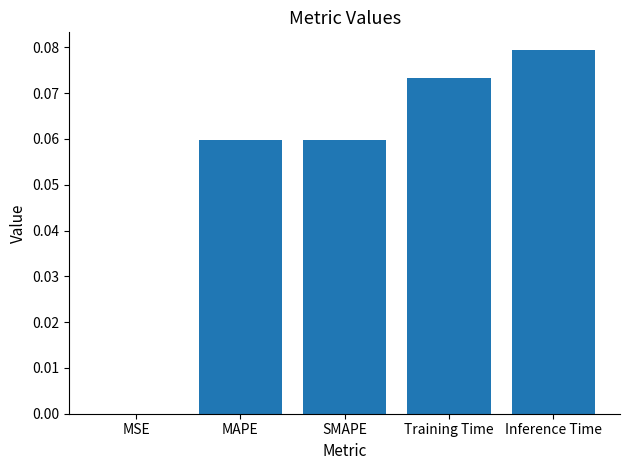

Which has a higher value, Training Time or Inference Time?

Inference Time